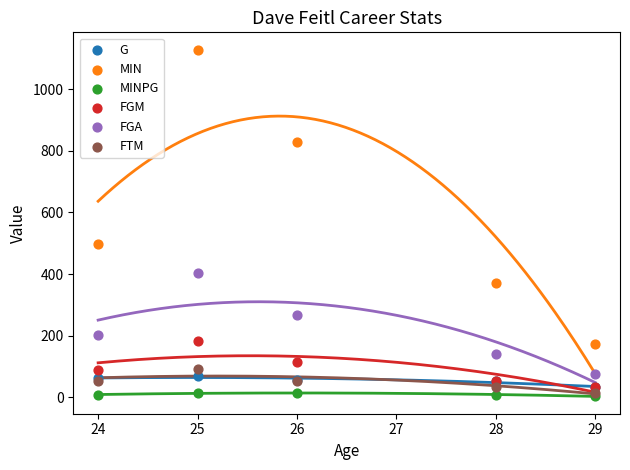

Across all series, what Y value is closest to 566?

498.0